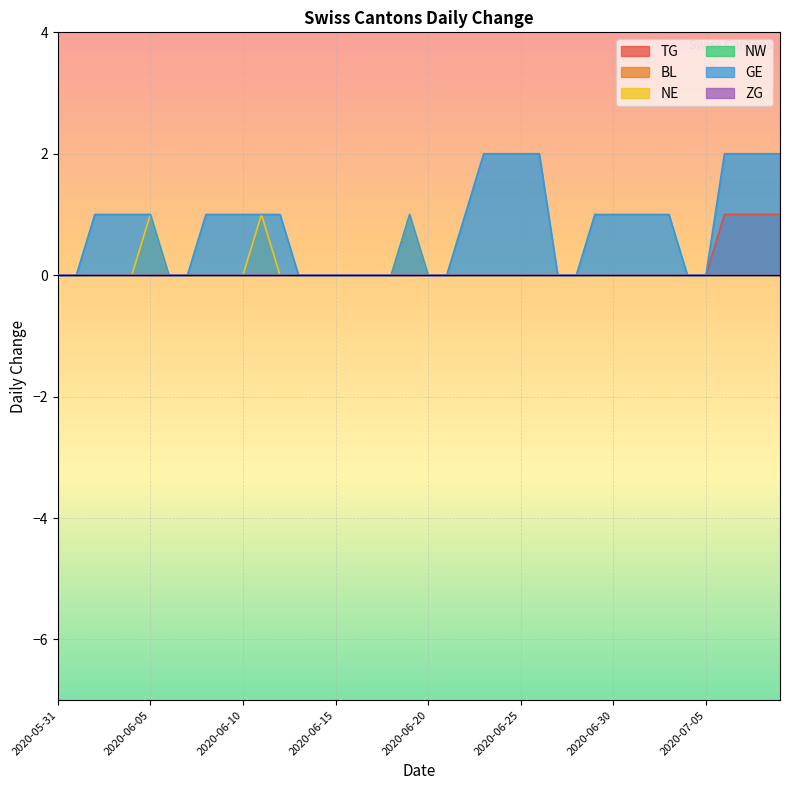

At which label is TG closest to 0?

2020-05-31